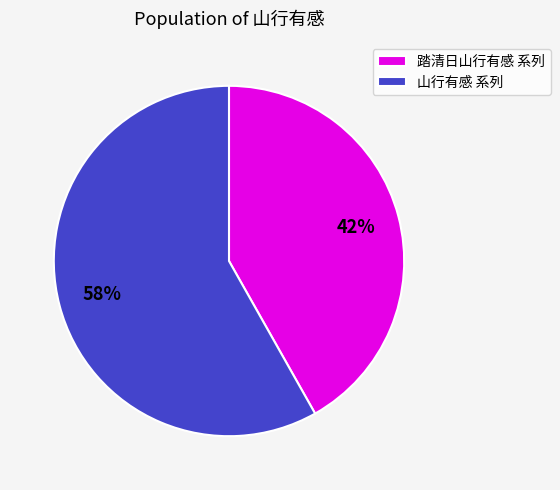

True or false: 踏清日山行有感 系列 accounts for 42% of the total.

True